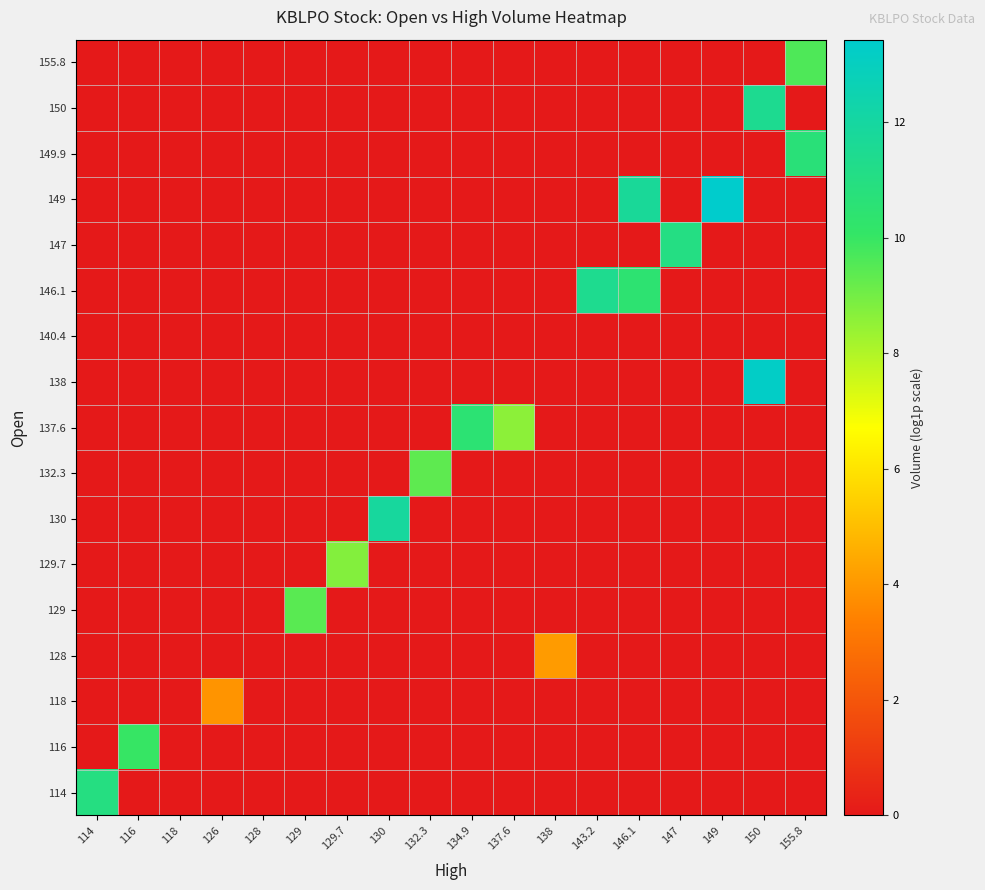

Reading left to right, what are all the values shown in this chart?

114: 114=11.0	116=0.0	118=0.0	126=0.0	128=0.0	129=0.0	129.7=0.0	130=0.0	132.3=0.0	134.9=0.0	137.6=0.0	138=0.0	143.2=0.0	146.1=0.0	147=0.0	149=0.0	150=0.0	155.8=0.0
116: 114=0.0	116=10.0	118=0.0	126=0.0	128=0.0	129=0.0	129.7=0.0	130=0.0	132.3=0.0	134.9=0.0	137.6=0.0	138=0.0	143.2=0.0	146.1=0.0	147=0.0	149=0.0	150=0.0	155.8=0.0
118: 114=0.0	116=0.0	118=0.0	126=3.9	128=0.0	129=0.0	129.7=0.0	130=0.0	132.3=0.0	134.9=0.0	137.6=0.0	138=0.0	143.2=0.0	146.1=0.0	147=0.0	149=0.0	150=0.0	155.8=0.0
128: 114=0.0	116=0.0	118=0.0	126=0.0	128=0.0	129=0.0	129.7=0.0	130=0.0	132.3=0.0	134.9=0.0	137.6=0.0	138=4.1	143.2=0.0	146.1=0.0	147=0.0	149=0.0	150=0.0	155.8=0.0
129: 114=0.0	116=0.0	118=0.0	126=0.0	128=0.0	129=9.4	129.7=0.0	130=0.0	132.3=0.0	134.9=0.0	137.6=0.0	138=0.0	143.2=0.0	146.1=0.0	147=0.0	149=0.0	150=0.0	155.8=0.0
129.7: 114=0.0	116=0.0	118=0.0	126=0.0	128=0.0	129=0.0	129.7=8.7	130=0.0	132.3=0.0	134.9=0.0	137.6=0.0	138=0.0	143.2=0.0	146.1=0.0	147=0.0	149=0.0	150=0.0	155.8=0.0
130: 114=0.0	116=0.0	118=0.0	126=0.0	128=0.0	129=0.0	129.7=0.0	130=11.9	132.3=0.0	134.9=0.0	137.6=0.0	138=0.0	143.2=0.0	146.1=0.0	147=0.0	149=0.0	150=0.0	155.8=0.0
132.3: 114=0.0	116=0.0	118=0.0	126=0.0	128=0.0	129=0.0	129.7=0.0	130=0.0	132.3=9.4	134.9=0.0	137.6=0.0	138=0.0	143.2=0.0	146.1=0.0	147=0.0	149=0.0	150=0.0	155.8=0.0
137.6: 114=0.0	116=0.0	118=0.0	126=0.0	128=0.0	129=0.0	129.7=0.0	130=0.0	132.3=0.0	134.9=10.5	137.6=8.6	138=0.0	143.2=0.0	146.1=0.0	147=0.0	149=0.0	150=0.0	155.8=0.0
138: 114=0.0	116=0.0	118=0.0	126=0.0	128=0.0	129=0.0	129.7=0.0	130=0.0	132.3=0.0	134.9=0.0	137.6=0.0	138=0.0	143.2=0.0	146.1=0.0	147=0.0	149=0.0	150=13.2	155.8=0.0
140.4: 114=0.0	116=0.0	118=0.0	126=0.0	128=0.0	129=0.0	129.7=0.0	130=0.0	132.3=0.0	134.9=0.0	137.6=0.0	138=0.0	143.2=0.0	146.1=0.0	147=0.0	149=0.0	150=0.0	155.8=0.0
146.1: 114=0.0	116=0.0	118=0.0	126=0.0	128=0.0	129=0.0	129.7=0.0	130=0.0	132.3=0.0	134.9=0.0	137.6=0.0	138=0.0	143.2=11.4	146.1=10.4	147=0.0	149=0.0	150=0.0	155.8=0.0
147: 114=0.0	116=0.0	118=0.0	126=0.0	128=0.0	129=0.0	129.7=0.0	130=0.0	132.3=0.0	134.9=0.0	137.6=0.0	138=0.0	143.2=0.0	146.1=0.0	147=11.0	149=0.0	150=0.0	155.8=0.0
149: 114=0.0	116=0.0	118=0.0	126=0.0	128=0.0	129=0.0	129.7=0.0	130=0.0	132.3=0.0	134.9=0.0	137.6=0.0	138=0.0	143.2=0.0	146.1=11.7	147=0.0	149=13.4	150=0.0	155.8=0.0
149.9: 114=0.0	116=0.0	118=0.0	126=0.0	128=0.0	129=0.0	129.7=0.0	130=0.0	132.3=0.0	134.9=0.0	137.6=0.0	138=0.0	143.2=0.0	146.1=0.0	147=0.0	149=0.0	150=0.0	155.8=10.7
150: 114=0.0	116=0.0	118=0.0	126=0.0	128=0.0	129=0.0	129.7=0.0	130=0.0	132.3=0.0	134.9=0.0	137.6=0.0	138=0.0	143.2=0.0	146.1=0.0	147=0.0	149=0.0	150=11.5	155.8=0.0
155.8: 114=0.0	116=0.0	118=0.0	126=0.0	128=0.0	129=0.0	129.7=0.0	130=0.0	132.3=0.0	134.9=0.0	137.6=0.0	138=0.0	143.2=0.0	146.1=0.0	147=0.0	149=0.0	150=0.0	155.8=9.6